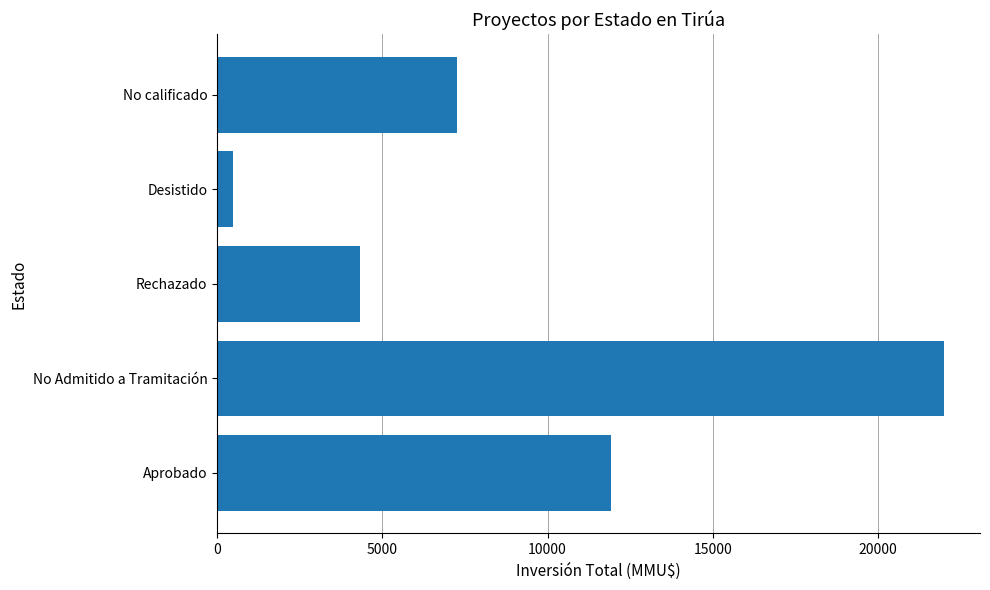

True or false: the data shows 11920 at Aprobado.

True